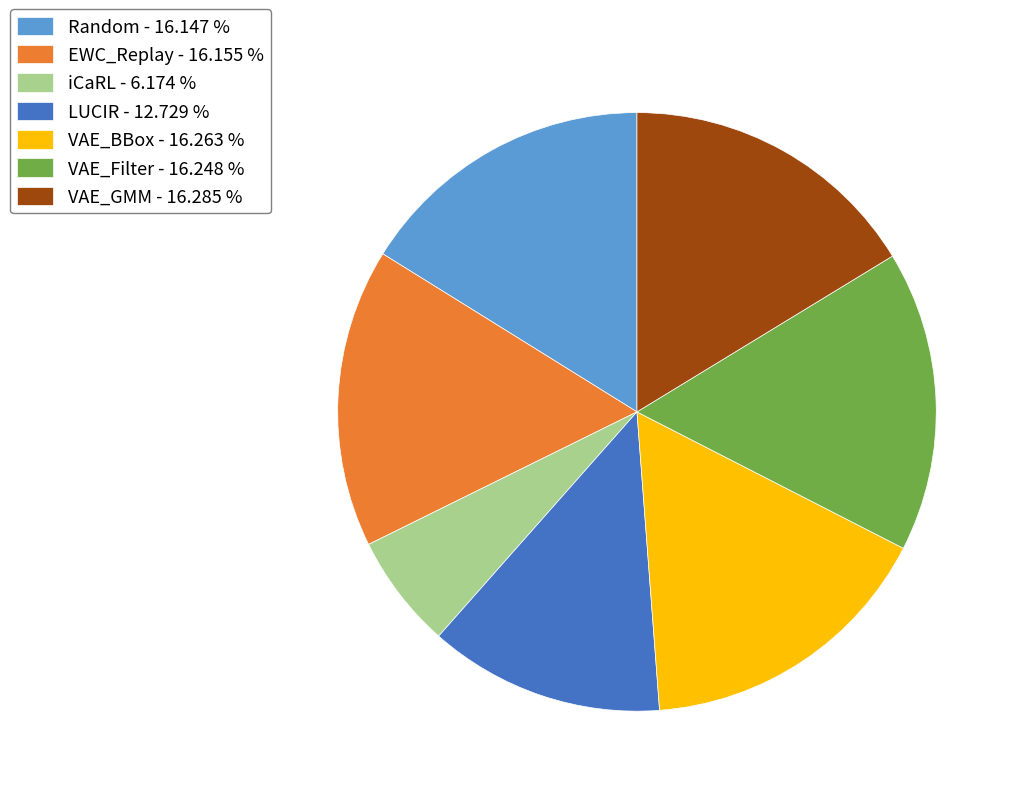

Does any single category account for the majority?

No